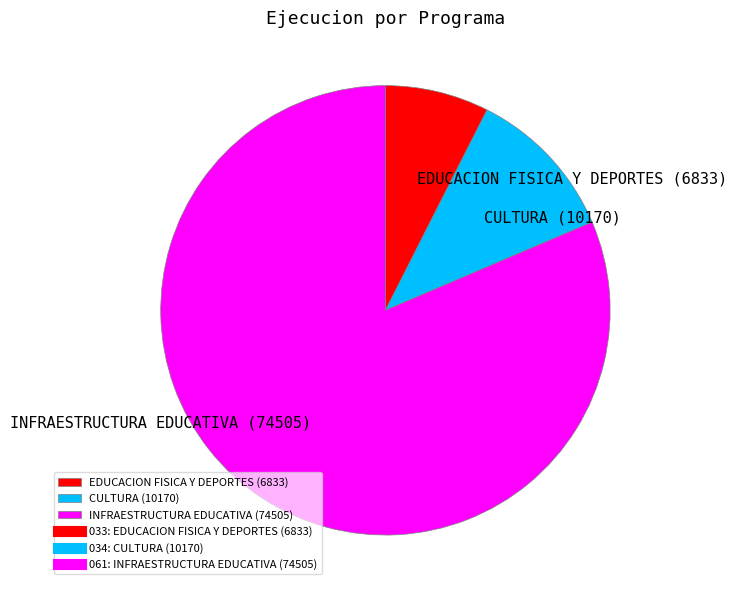

Is the sum of INFRAESTRUCTURA EDUCATIVA (74505) and CULTURA (10170) greater than half?

Yes